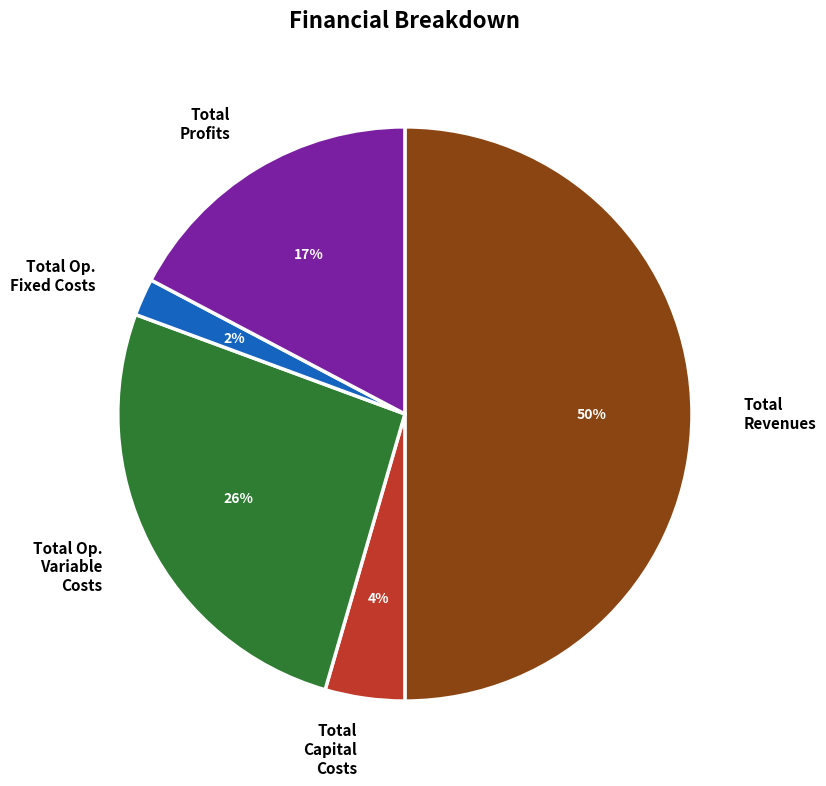

Is Total Capital Costs the majority of the pie?

No